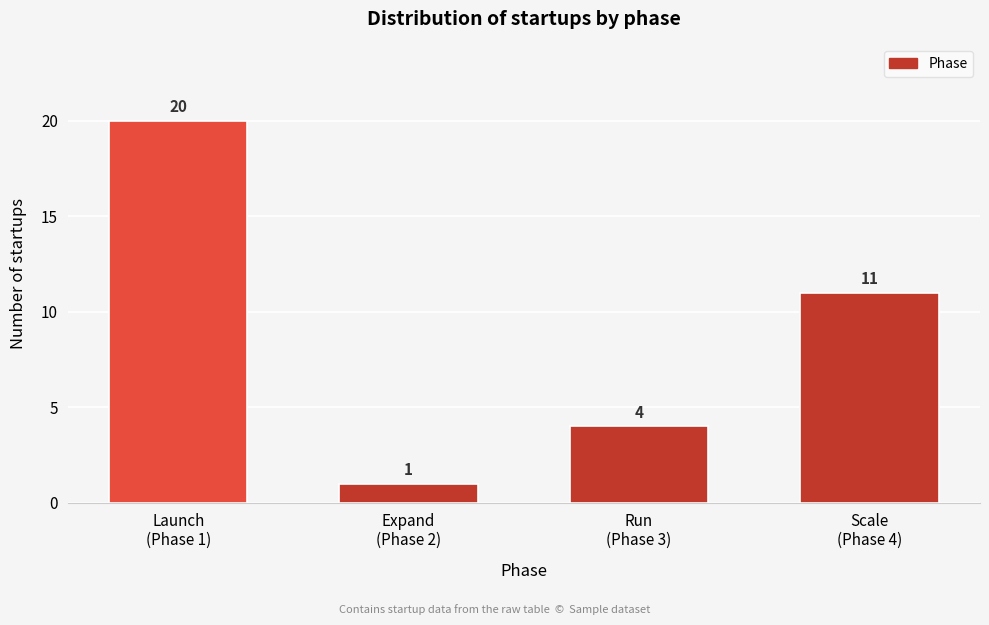

Reading left to right, transcribe all the data shown in this chart.

20	1	4	11